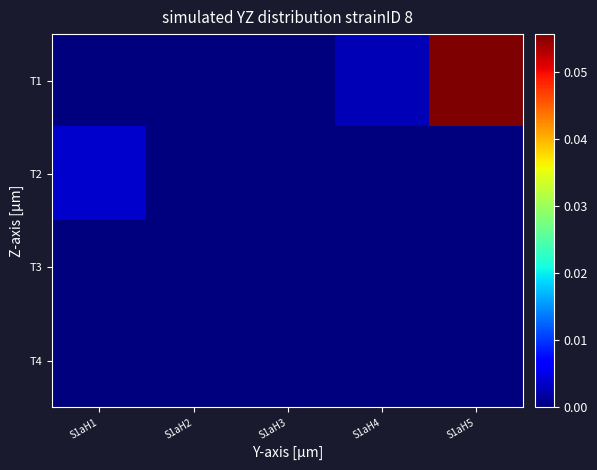

Reading left to right, what are all the values shown in this chart?

T1: S1aH1=0.0	S1aH2=0.0	S1aH3=0.0	S1aH4=0.0	S1aH5=0.1
T2: S1aH1=0.0	S1aH2=0.0	S1aH3=0.0	S1aH4=0.0	S1aH5=0.0
T3: S1aH1=0.0	S1aH2=0.0	S1aH3=0.0	S1aH4=0.0	S1aH5=0.0
T4: S1aH1=0.0	S1aH2=0.0	S1aH3=0.0	S1aH4=0.0	S1aH5=0.0